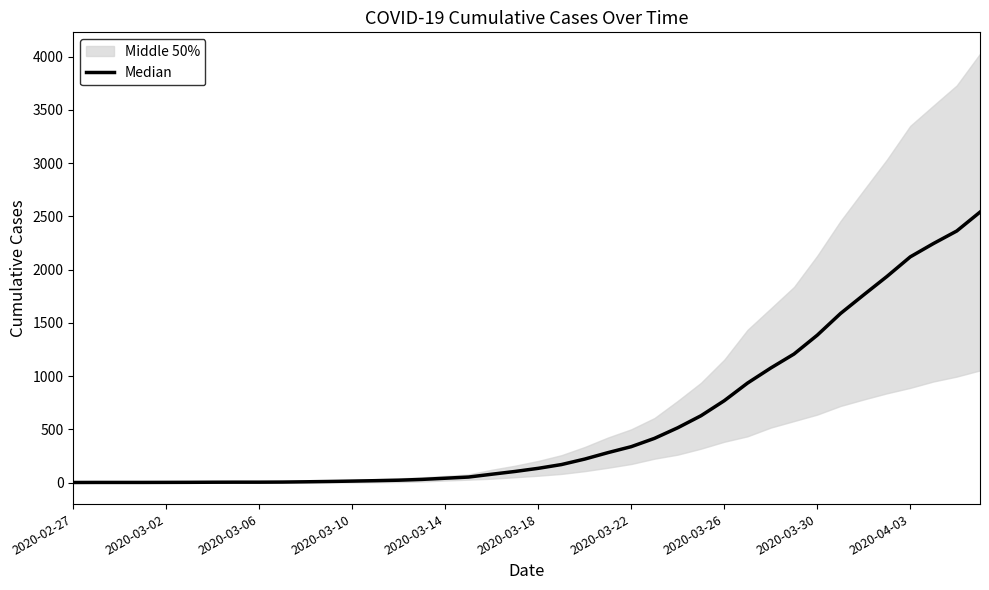

Is this an area chart (filled region under the line)?

No